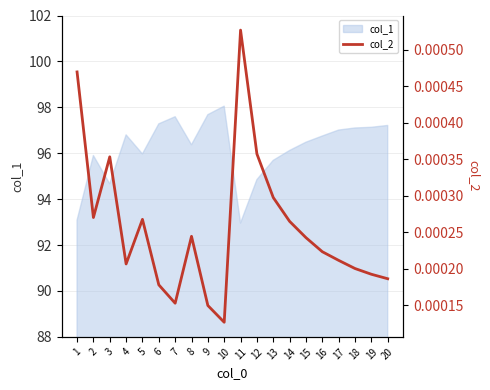

Count the values in the range 0 to 1.

20